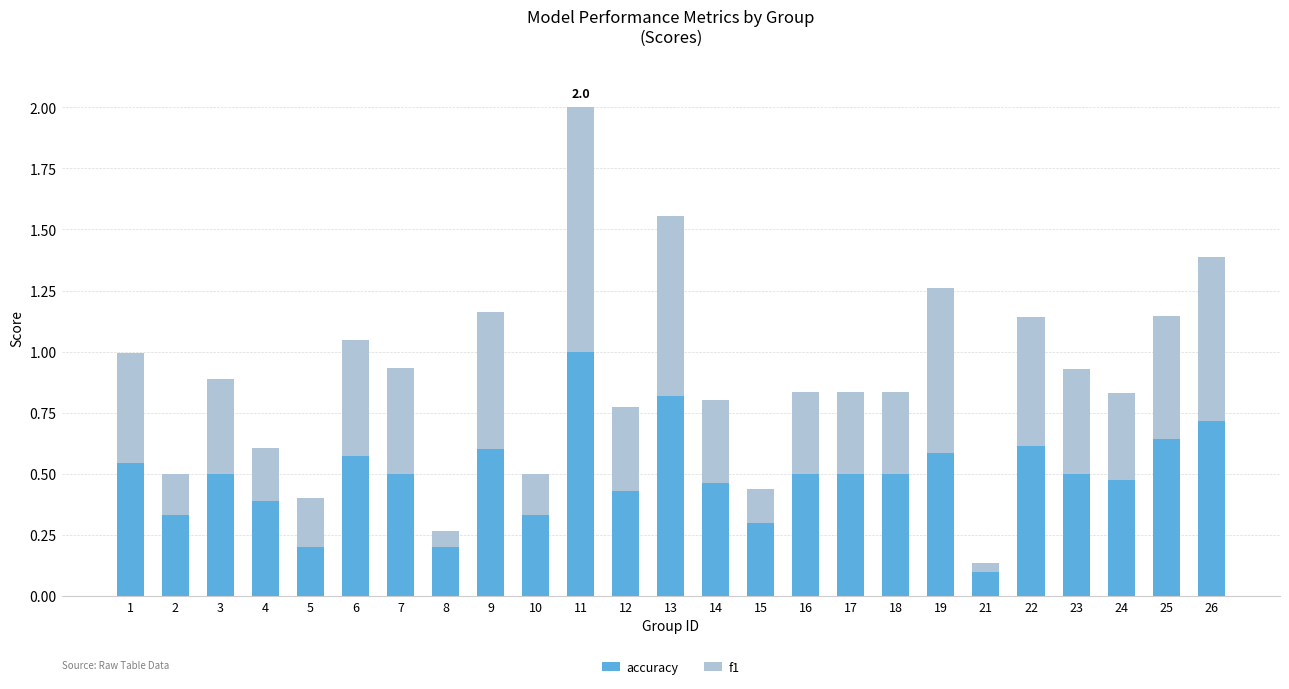

What is the total value across all series at 23?

0.9